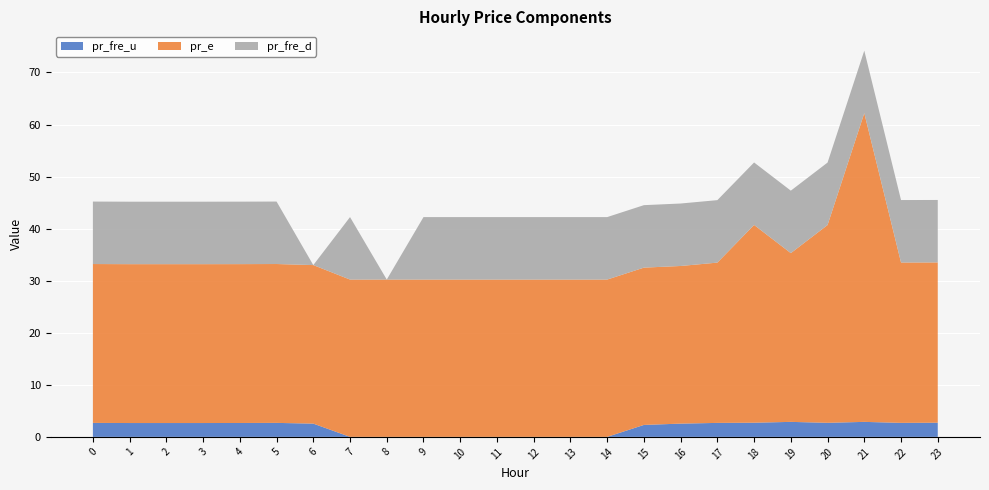

Reading left to right, what are all the values shown in this chart?

pr_fre_u: 0=2.7	1=2.7	2=2.7	3=2.7	4=2.7	5=2.7	6=2.5	7=0.0	8=0.0	9=0.0	10=0.0	11=0.0	12=0.0	13=0.0	14=0.0	15=2.3	16=2.5	17=2.7	18=2.7	19=2.9	20=2.7	21=2.9	22=2.7	23=2.7
pr_e: 0=30.5	1=30.5	2=30.5	3=30.5	4=30.5	5=30.5	6=30.5	7=30.2	8=30.2	9=30.2	10=30.2	11=30.2	12=30.2	13=30.2	14=30.2	15=30.2	16=30.3	17=30.8	18=38.0	19=32.4	20=38.0	21=59.3	22=30.8	23=30.8
pr_fre_d: 0=12.0	1=12.0	2=12.0	3=12.0	4=12.0	5=12.0	6=0.0	7=12.0	8=0.0	9=12.0	10=12.0	11=12.0	12=12.0	13=12.0	14=12.0	15=12.0	16=12.0	17=12.0	18=12.0	19=12.0	20=12.0	21=12.0	22=12.0	23=12.0